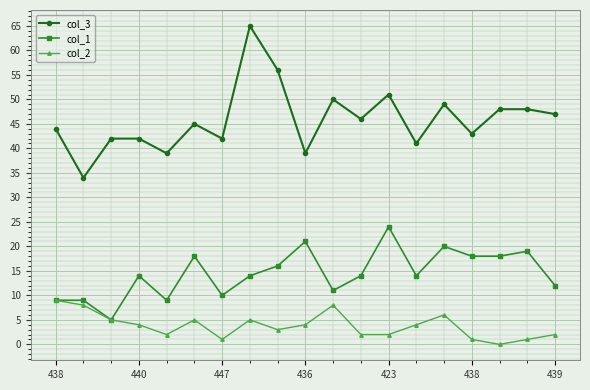

What is the greatest value displayed?

65